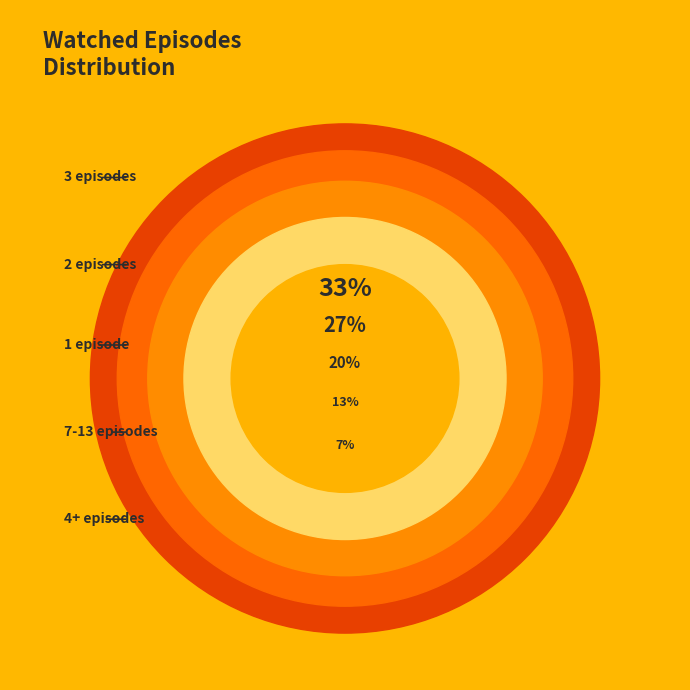

Does 4 episodes represent more than half of the total?

No